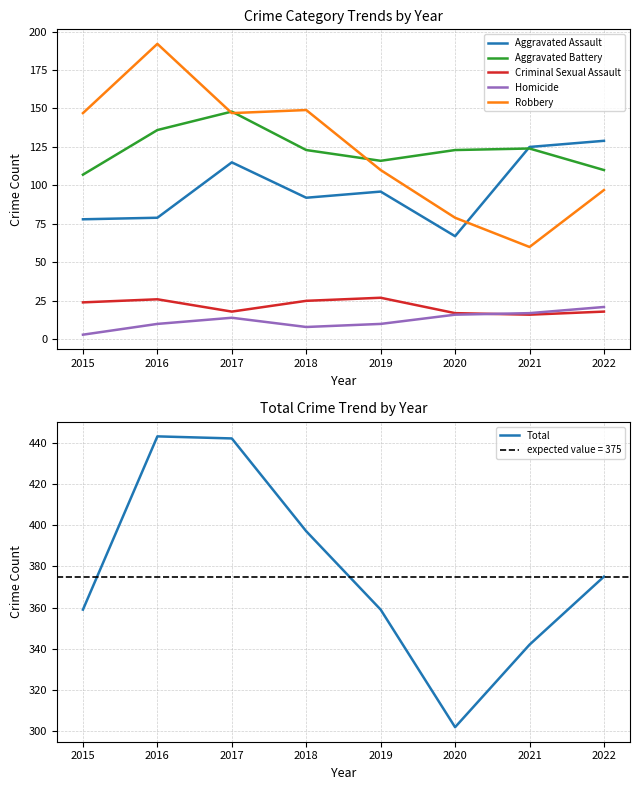

At which category is the sum across all series the highest?

2016